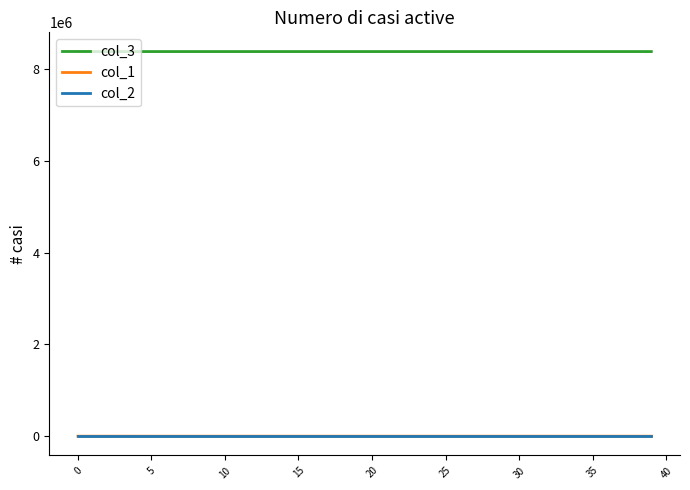

True or false: col_2 and col_3 cross at least once.

False